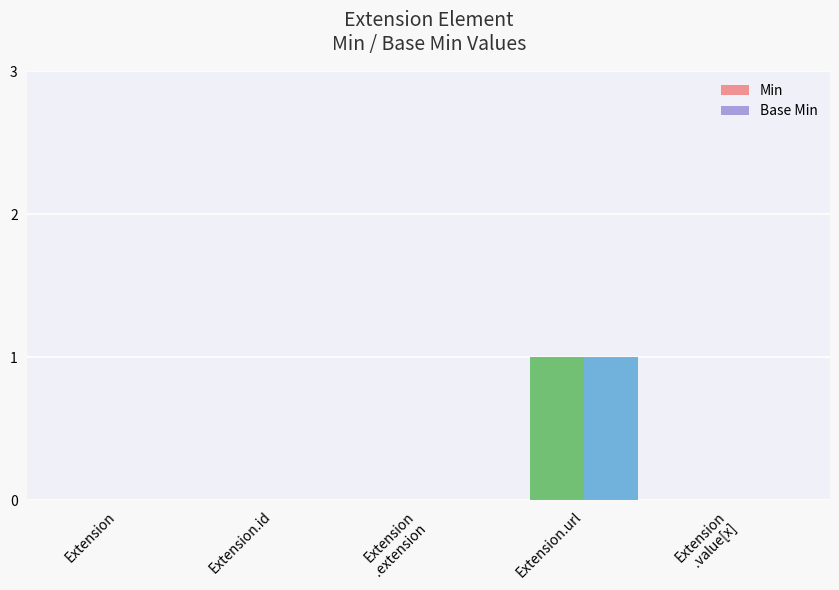

Is it true that Base Min equals -1 at Extension.id?

False